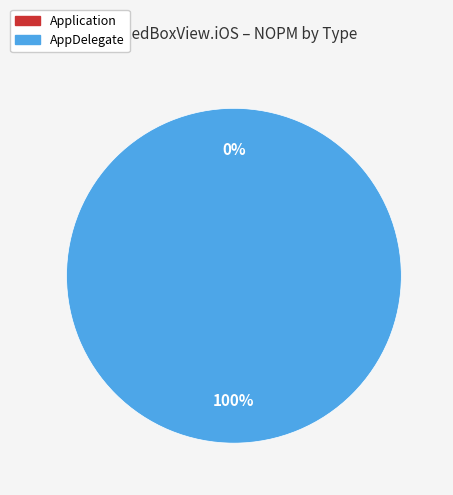

Does Application represent more than half of the total?

No